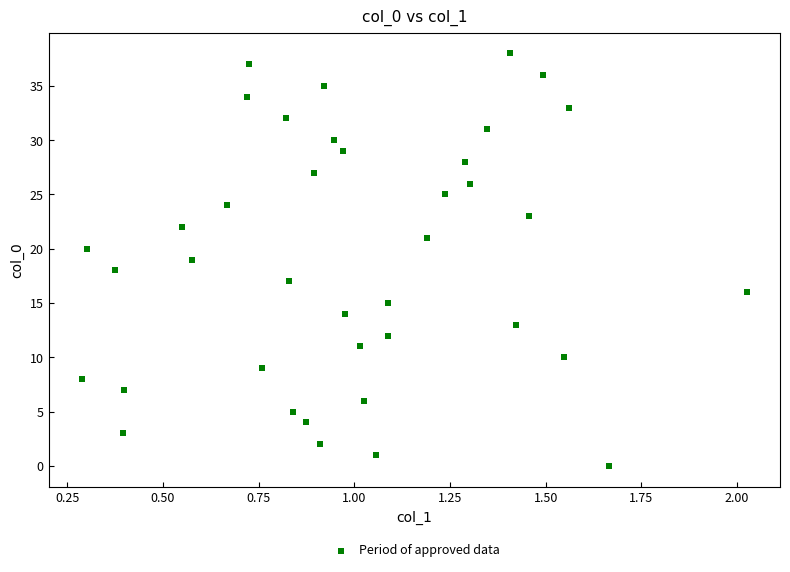

What is the range of Y values (max minus min)?

38